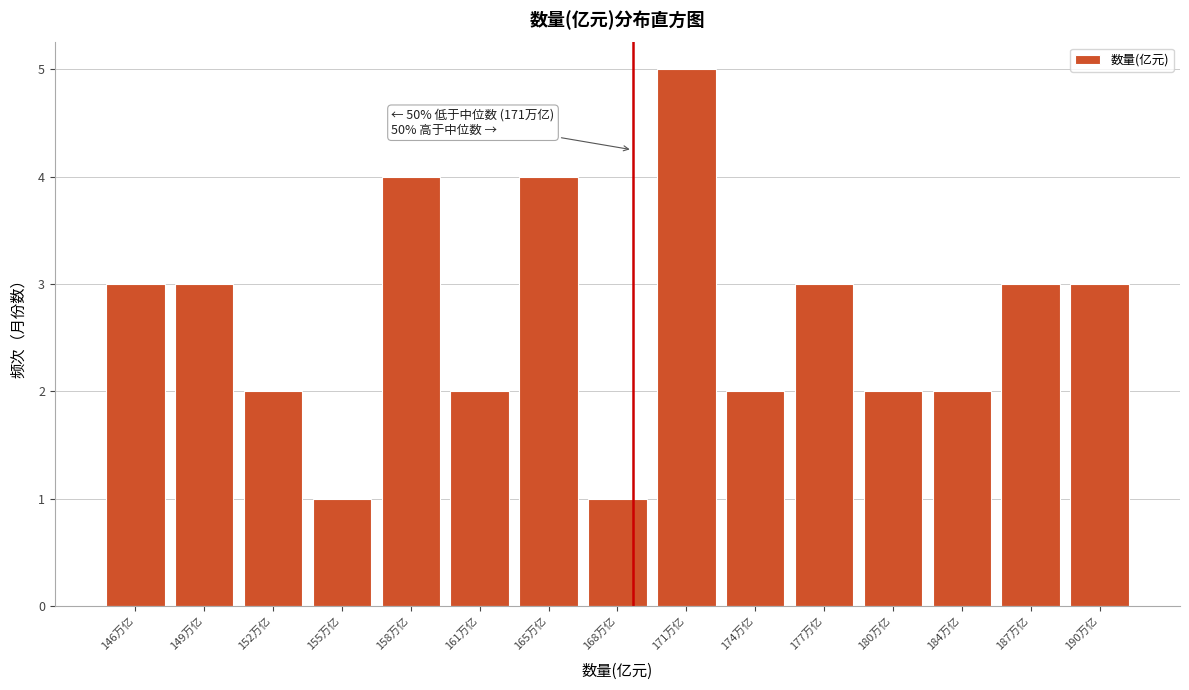

Reading left to right, list all the values displayed in this chart.

146万亿=3	149万亿=3	152万亿=2	155万亿=1	158万亿=4	161万亿=2	165万亿=4	168万亿=1	171万亿=5	174万亿=2	177万亿=3	180万亿=2	184万亿=2	187万亿=3	190万亿=3